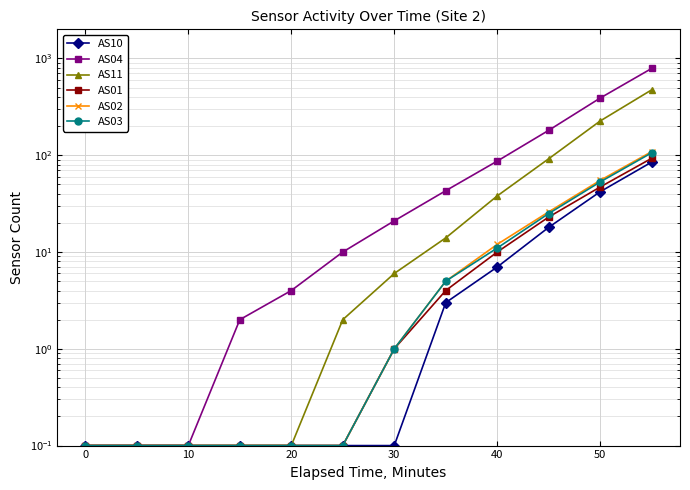

Is the value of AS04 at 50 greater than the value of AS03 at 40?

Yes